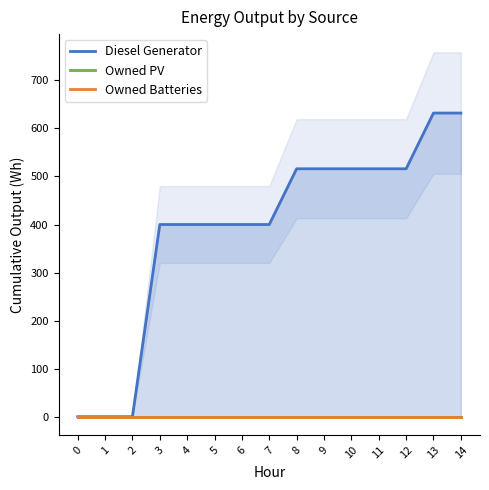

At which category does the chart reach its peak across all series?

13